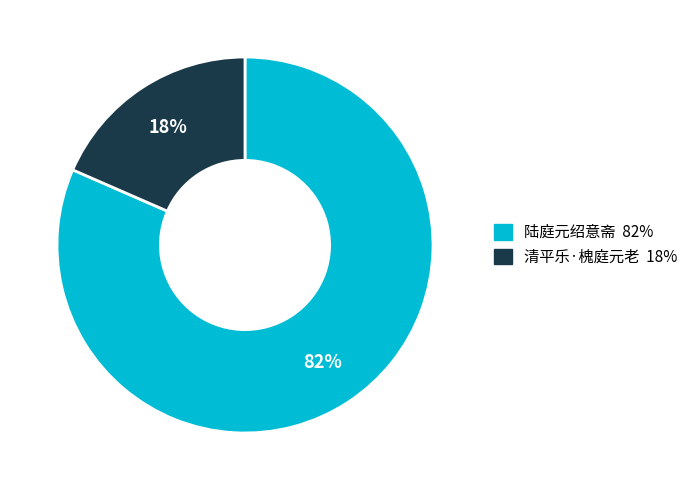

Which slice is the smallest?

清平乐·槐庭元老